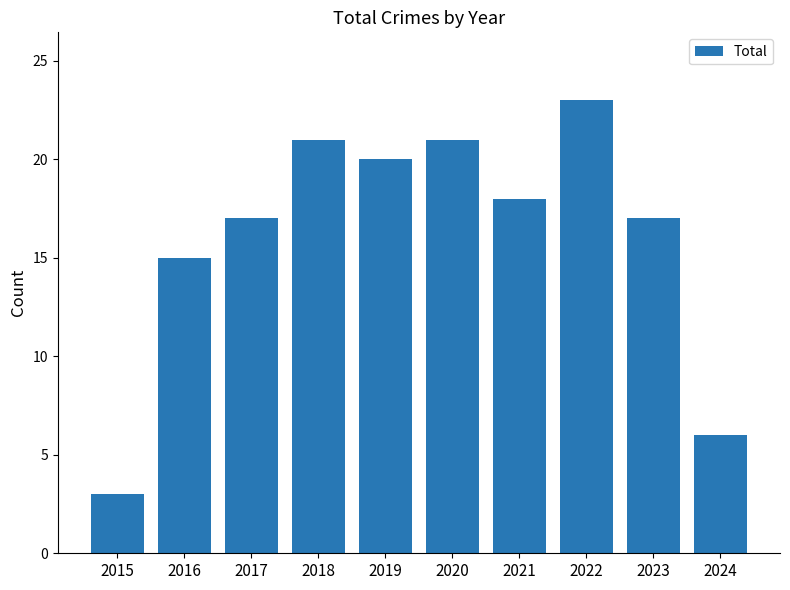

Are the bars grouped side by side (vs. stacked)?

No